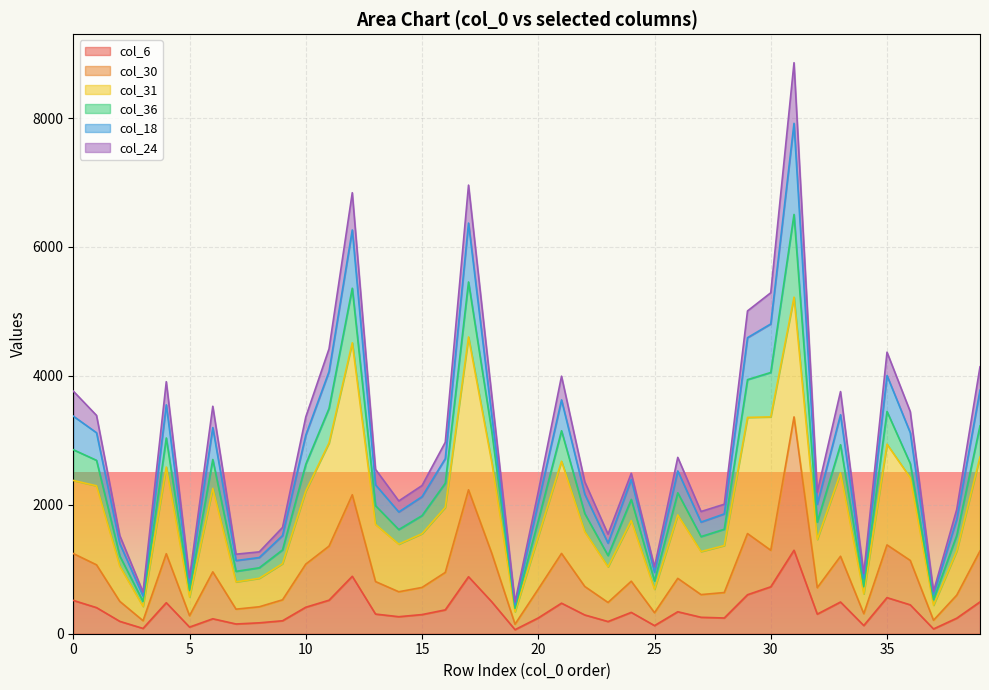

Does the chart display data point markers on the line(s)?

No